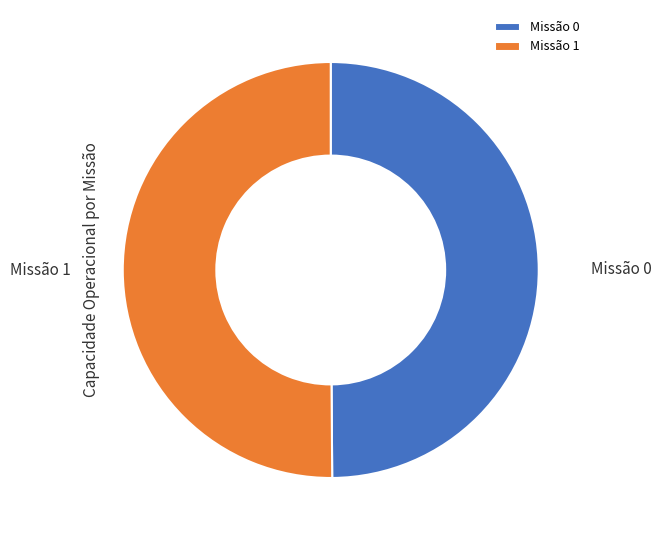

True or false: Missão 1 accounts for 35% of the total.

False